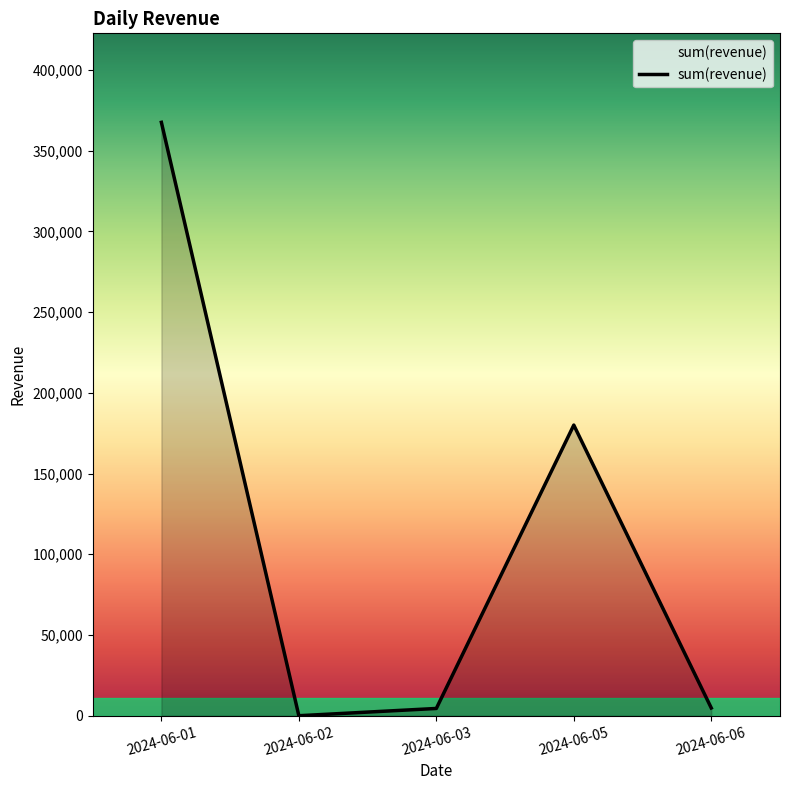

What is the sum of all values?

556800